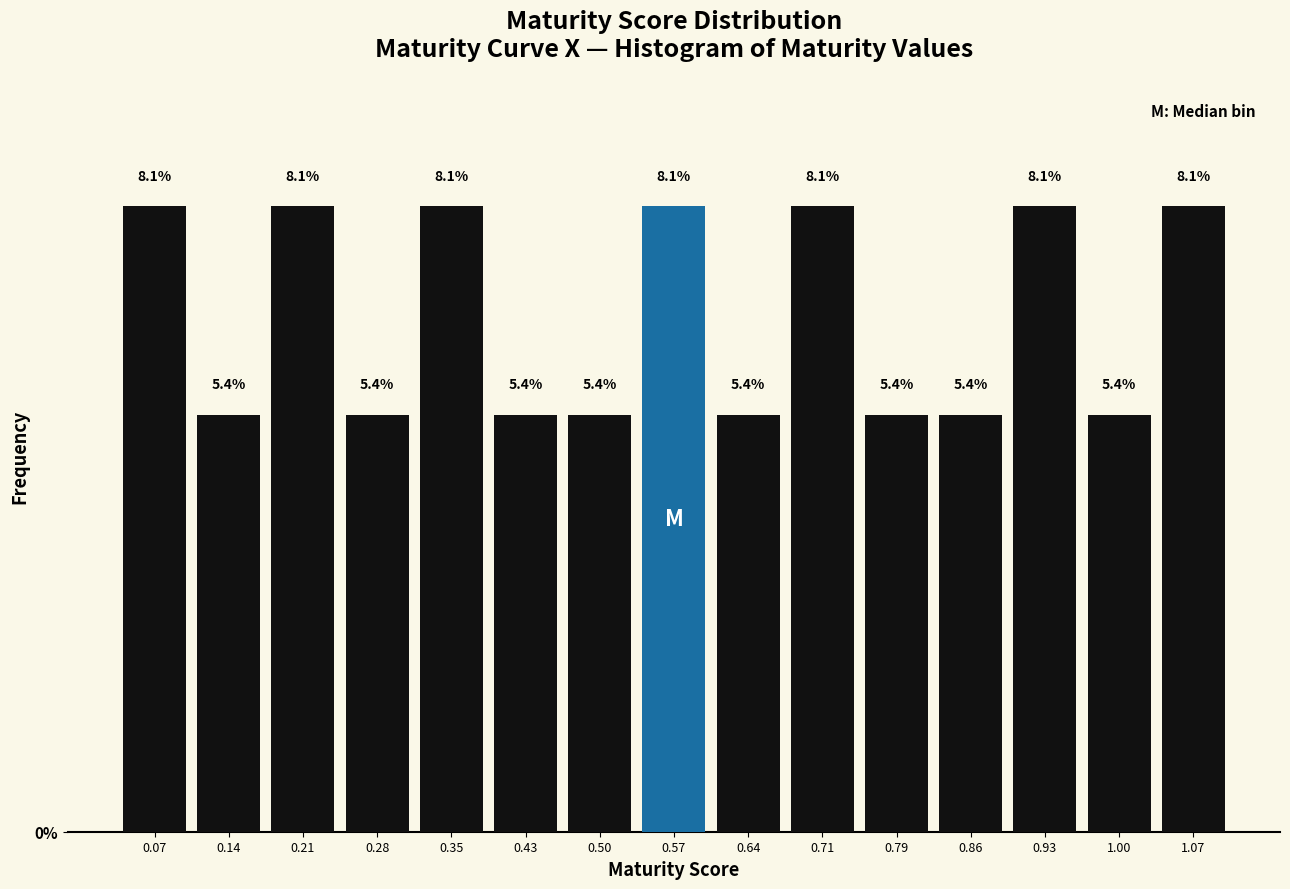

Reading left to right, list every bar in this chart as the range it spans on the x-axis followed by its height. The bar edges are not printed on the chart, so give them approximately, as read against the axis.

0.03 to 0.10: 8.1
0.10 to 0.17: 5.4
0.17 to 0.25: 8.1
0.25 to 0.32: 5.4
0.32 to 0.39: 8.1
0.39 to 0.46: 5.4
0.46 to 0.53: 5.4
0.53 to 0.61: 8.1
0.61 to 0.68: 5.4
0.68 to 0.75: 8.1
0.75 to 0.82: 5.4
0.82 to 0.89: 5.4
0.89 to 0.97: 8.1
0.97 to 1.04: 5.4
1.04 to 1.11: 8.1